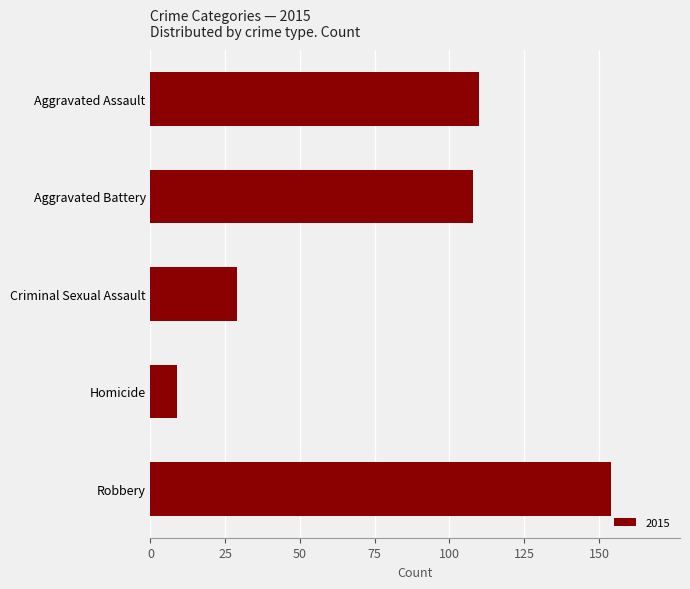

What is the difference between the second highest and minimum values?

101